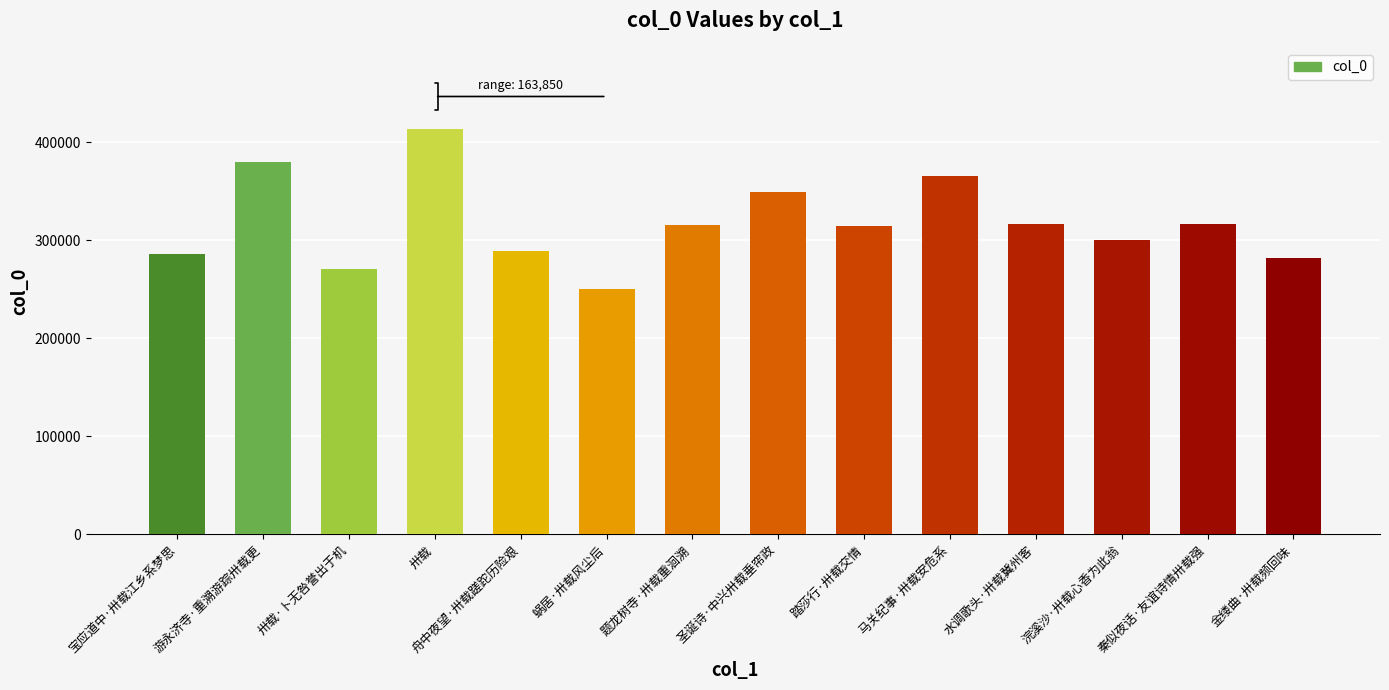

Which has a higher value, 水调歌头·卅载冀州客 or 宝应道中·卅载江乡系梦思?

水调歌头·卅载冀州客